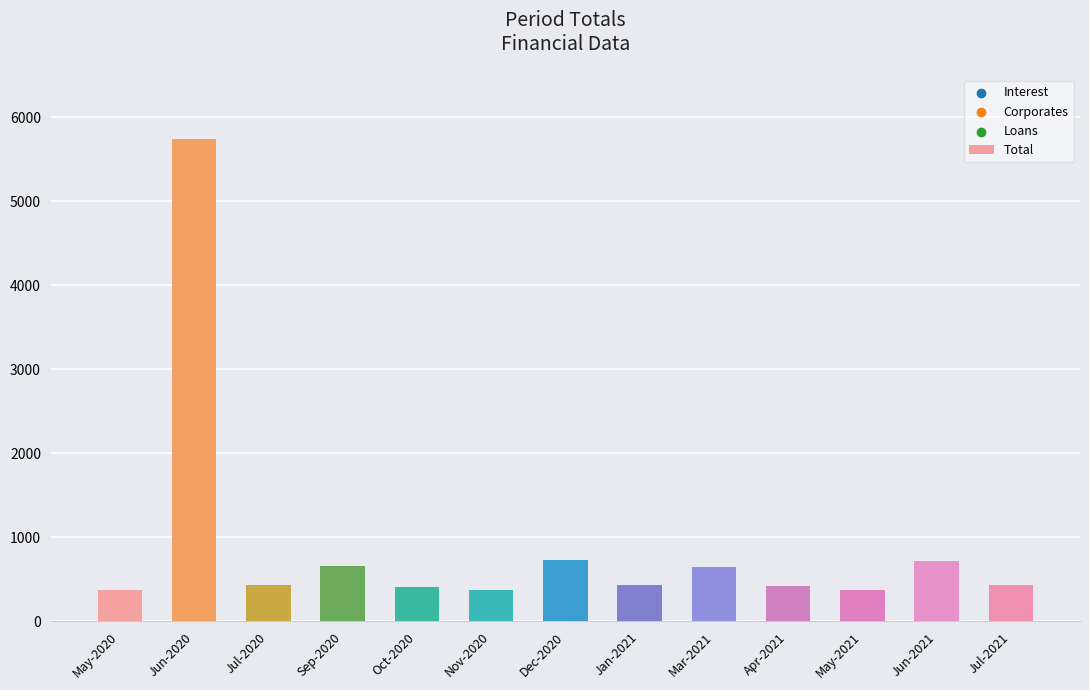

Which has a higher value, Mar-2021 or Nov-2020?

Mar-2021